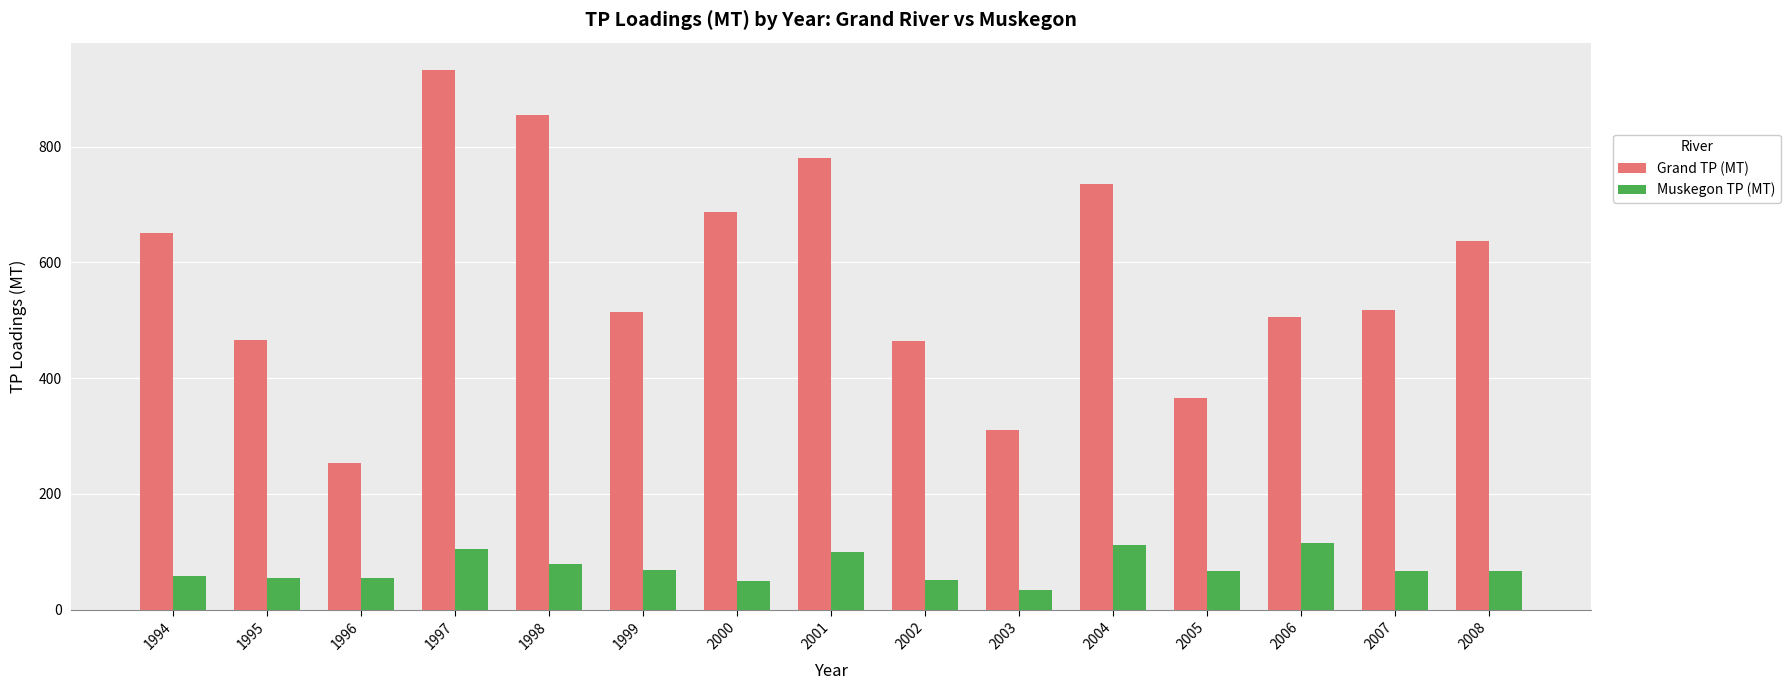

Rank the series at 1995 from highest to lowest value.

Grand TP (MT), Muskegon TP (MT)